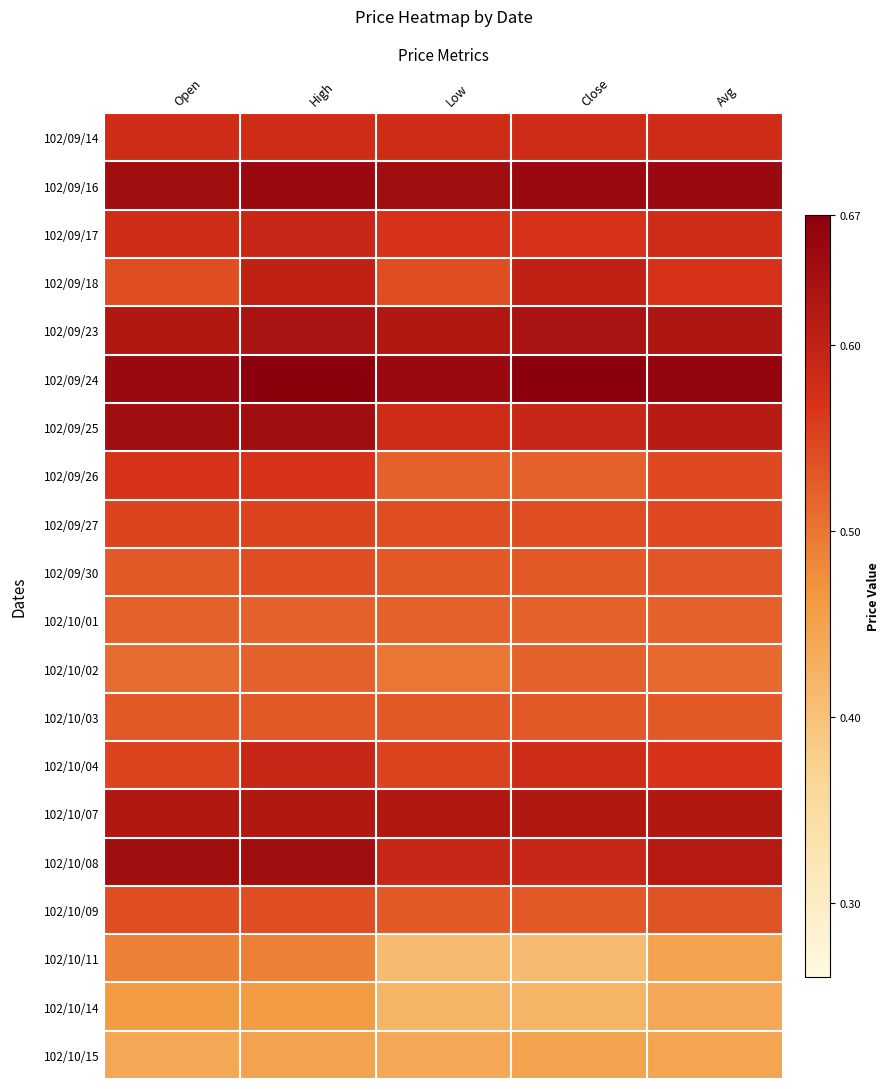

At which category does the chart reach its minimum across all series?

Low